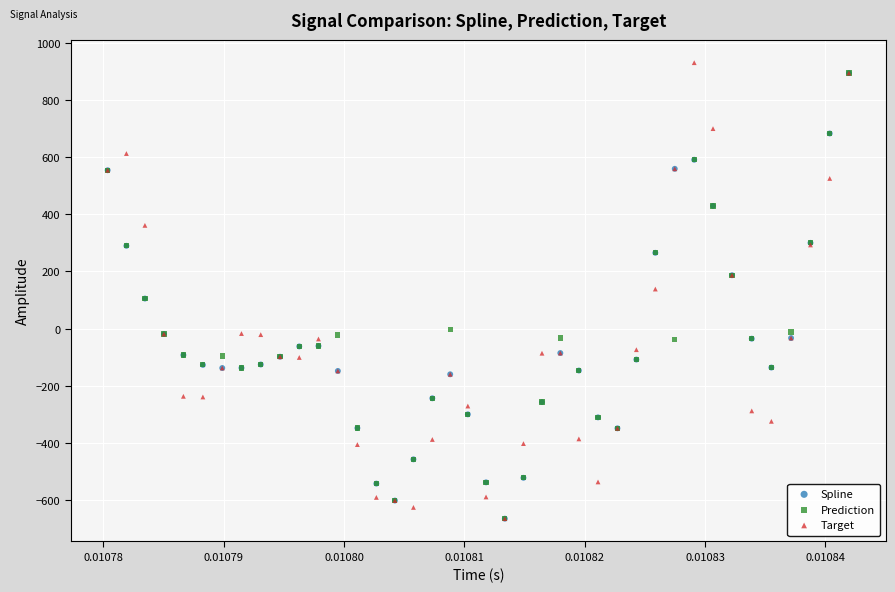

What are all the series names shown in the legend?

Spline, Prediction, Target